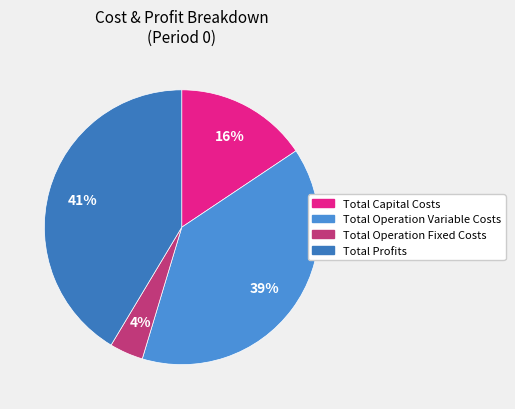

Which category has the smallest portion of the pie?

Total Operation Fixed Costs